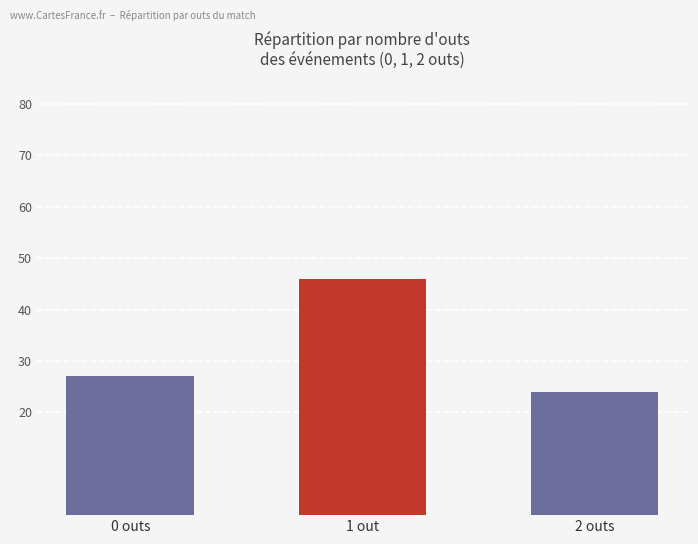

List the labels in order of value, largest first.

1 out, 0 outs, 2 outs